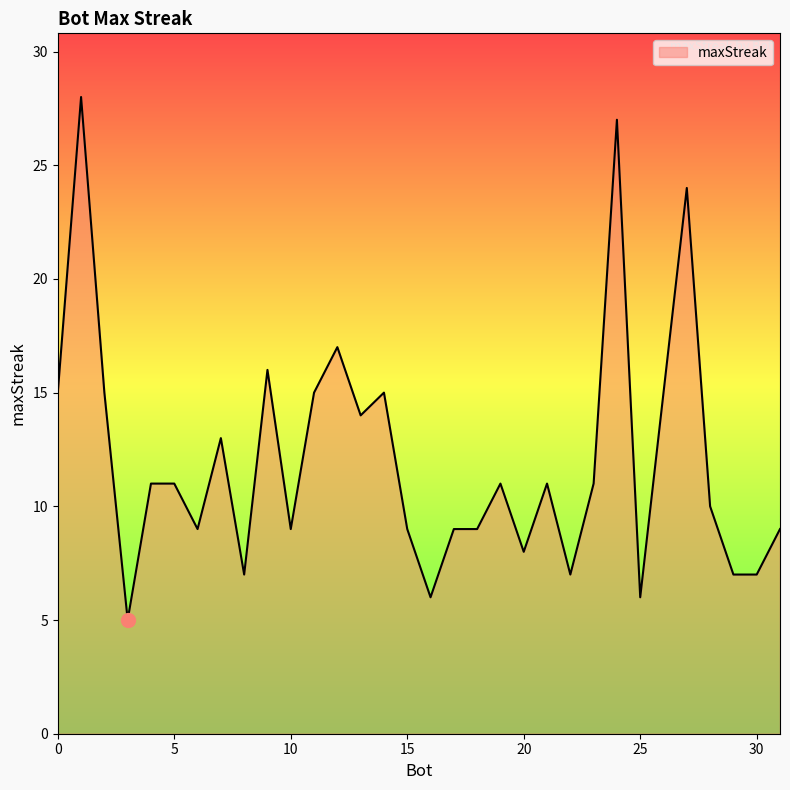

Does the chart have visible grid lines?

No